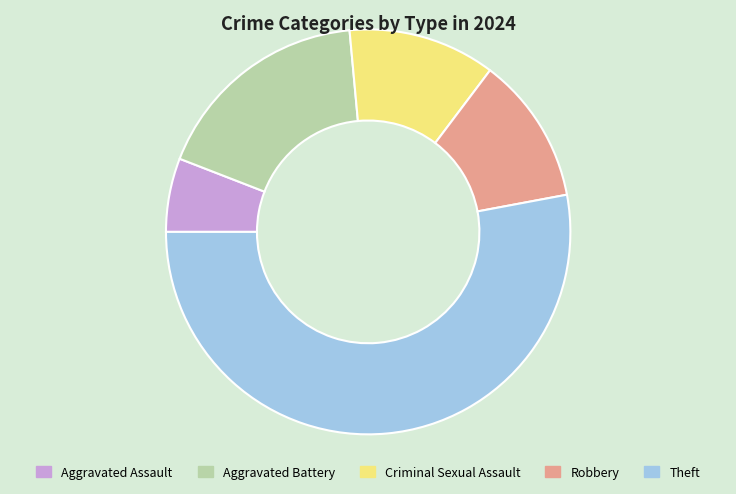

How many segments does this pie chart have?

5